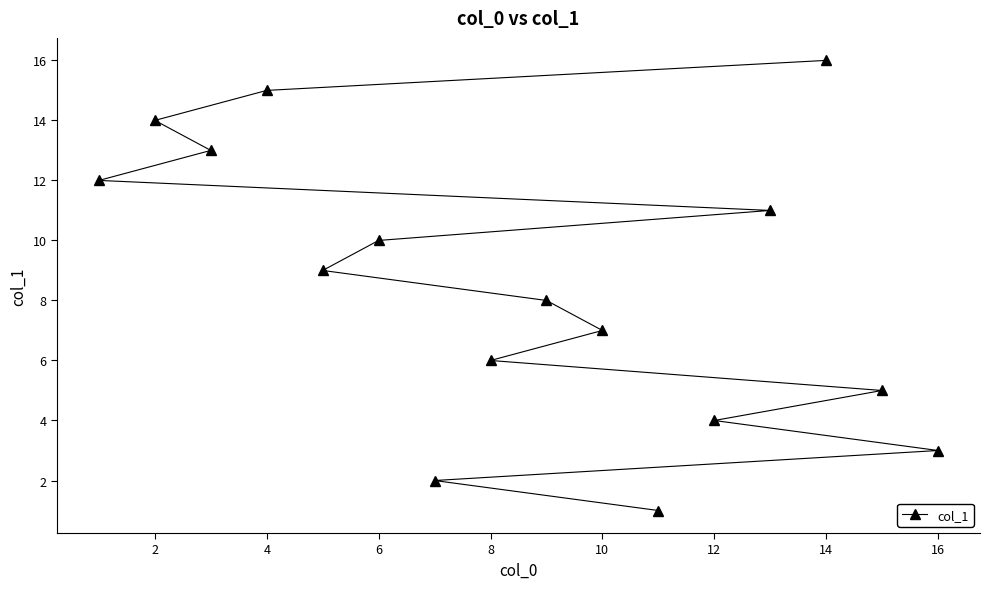

Is it true that the value at 2 is 4?

False